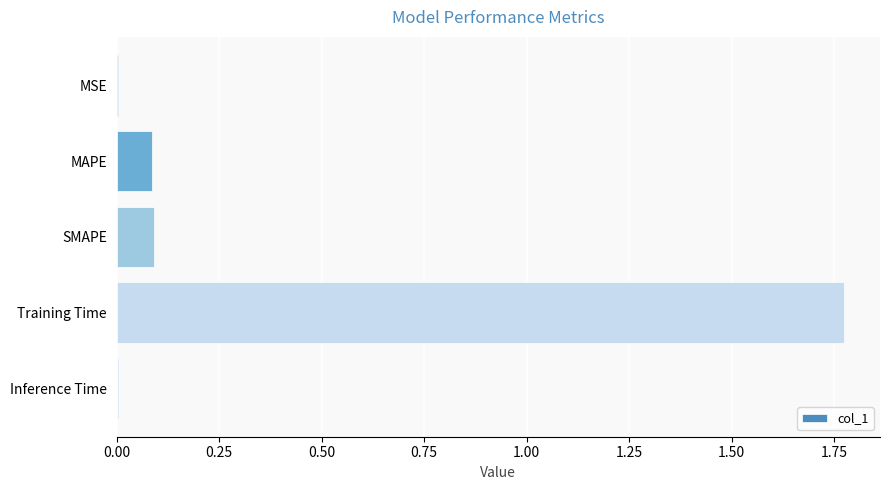

Which has a higher value, MSE or SMAPE?

SMAPE